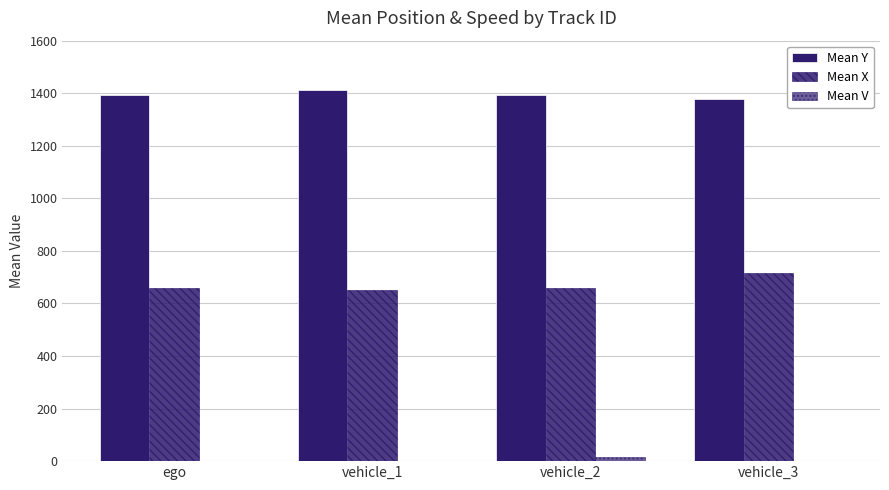

The Mean Y series shows 605.3 at vehicle_3. True or false?

False